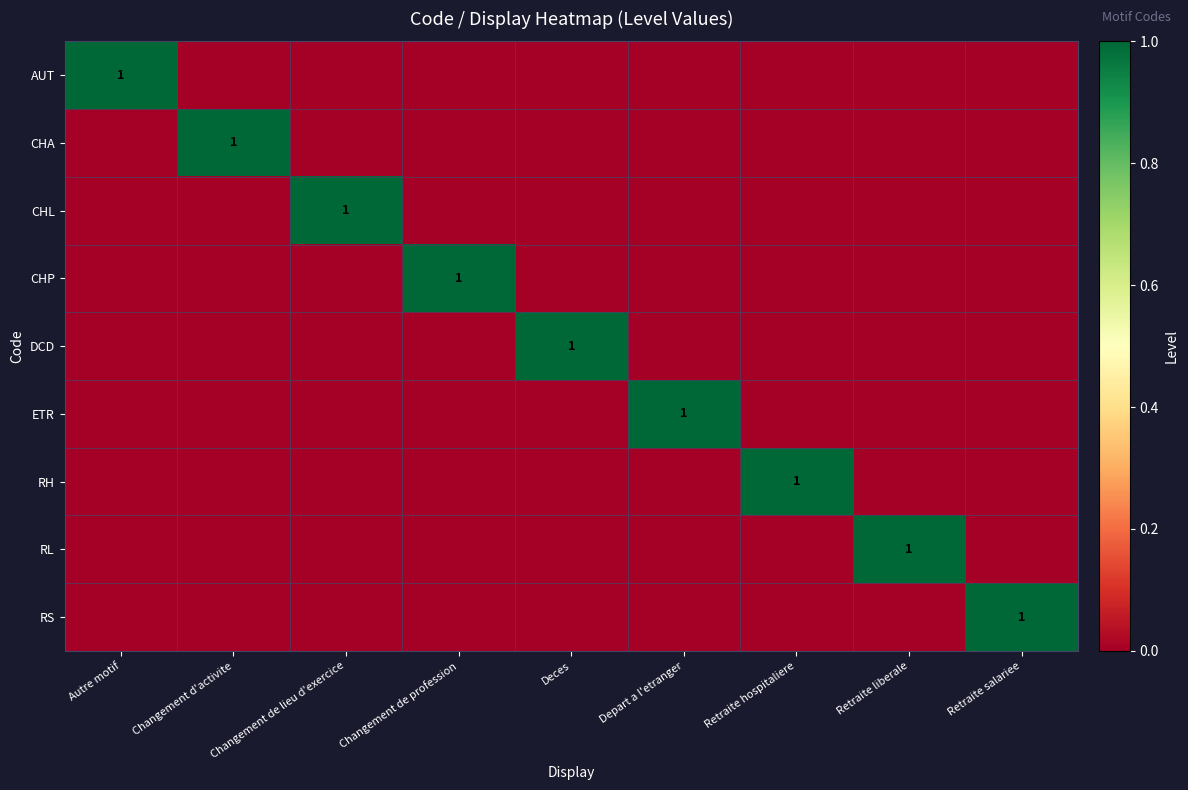

How many distinct data groups are displayed?

9